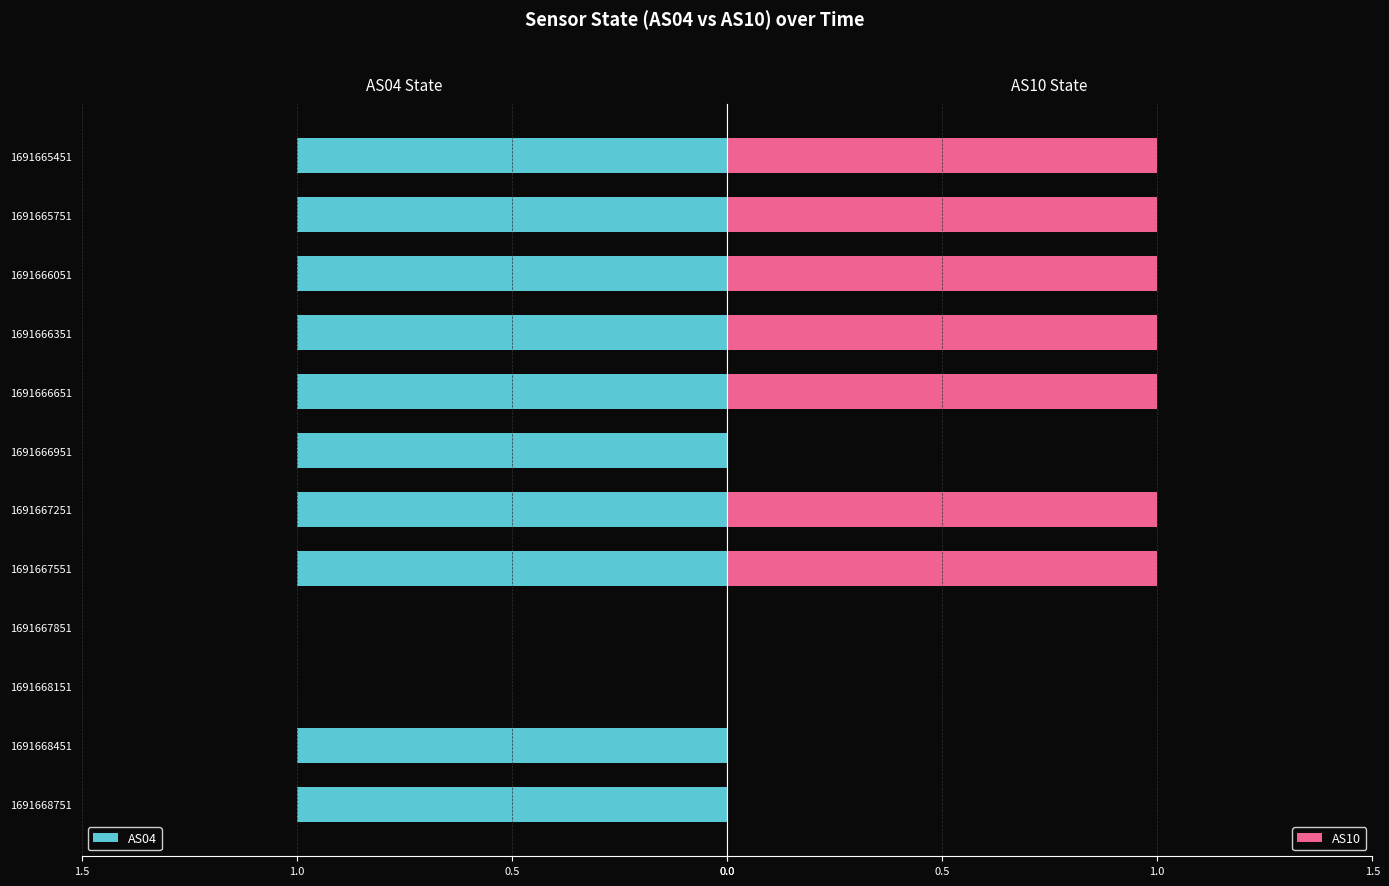

List the series in order of their overall mean, lowest first.

AS10, AS04